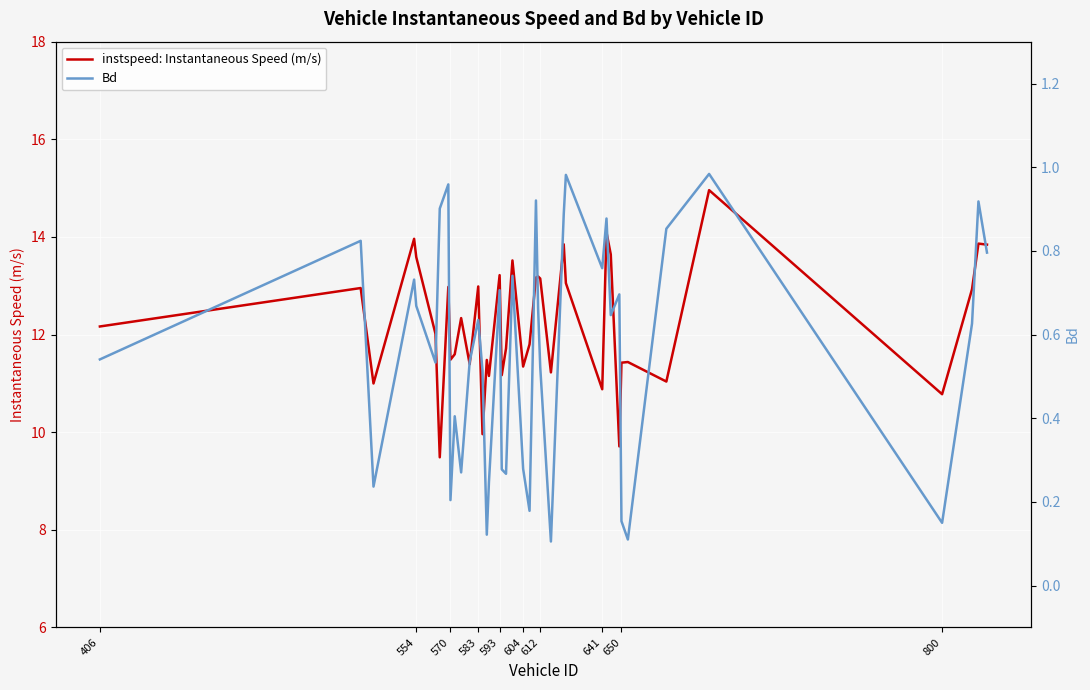

The value of instspeed: Instantaneous Speed (m/s) at 554 is 13.6. True or false?

True